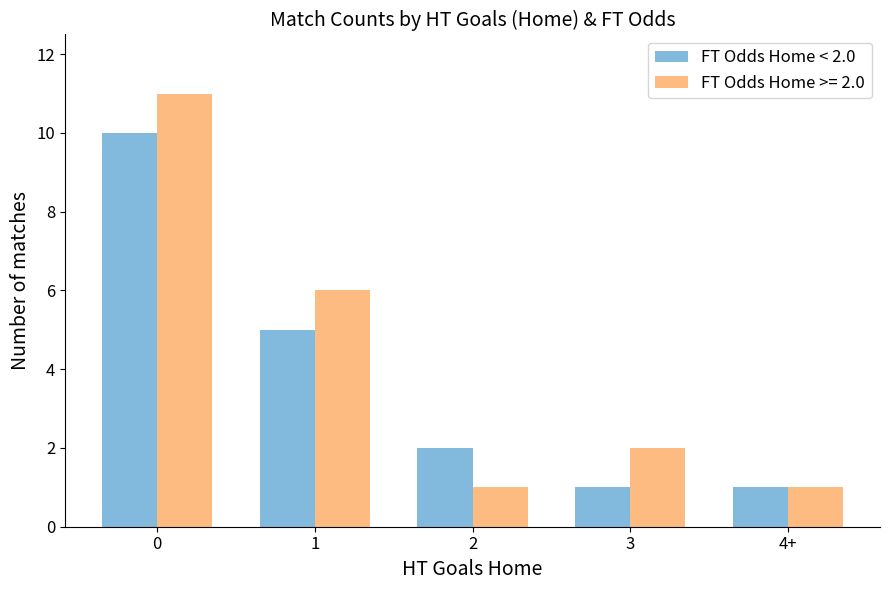

What position from the left is 1?

2